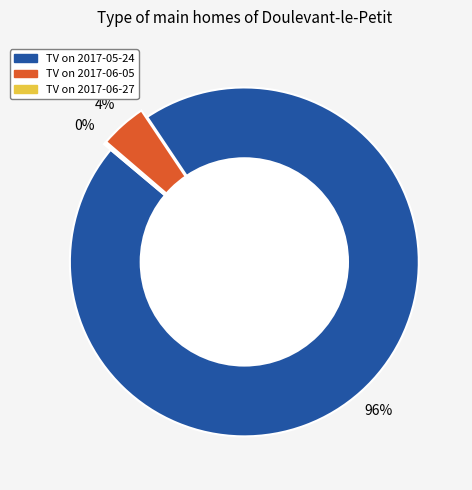

To the nearest percent, what is the average slice percentage?

33%